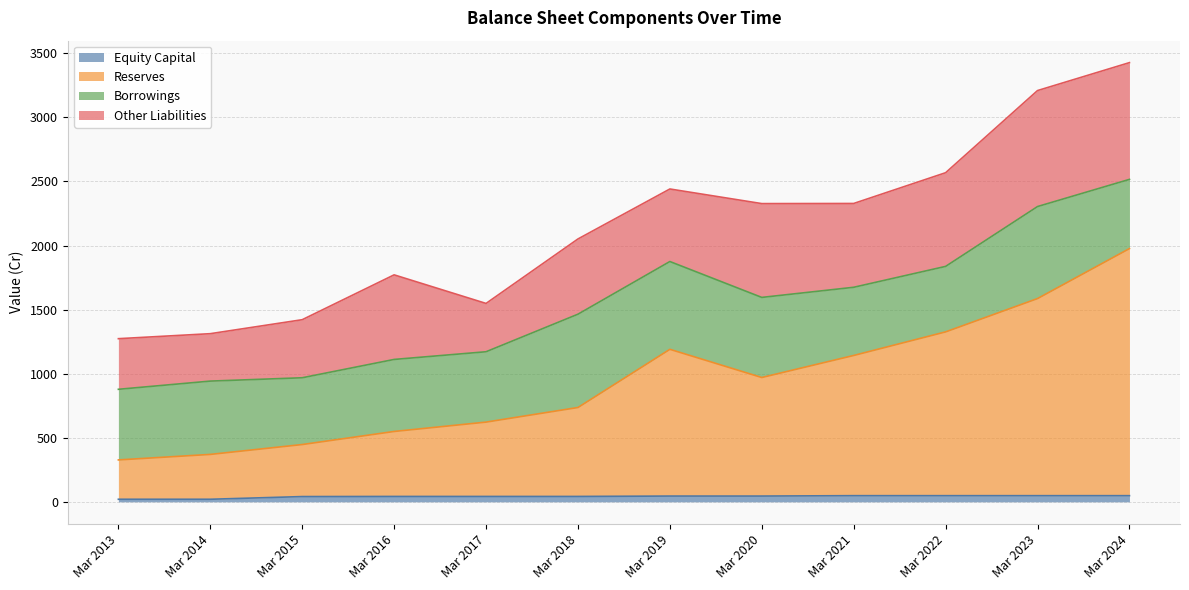

Which category has the highest value across all series?

Mar 2024